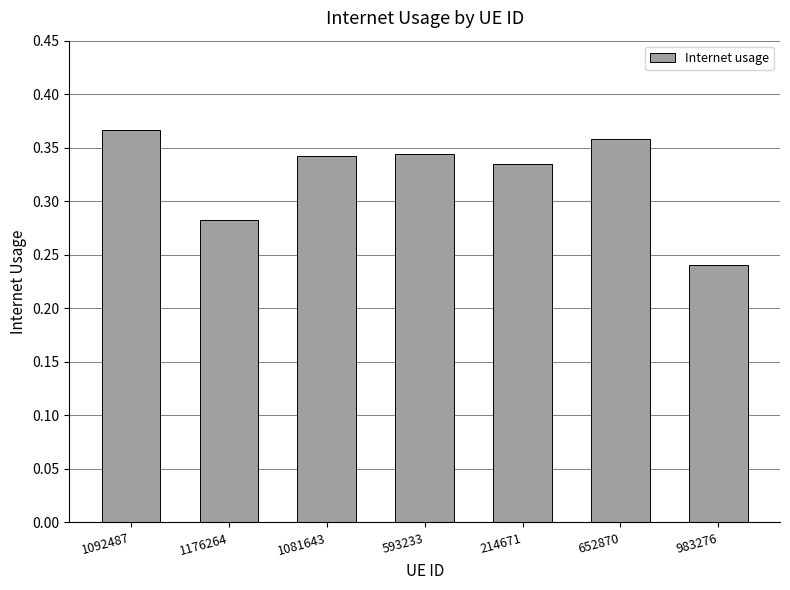

How many values are between 0 and 1?

7